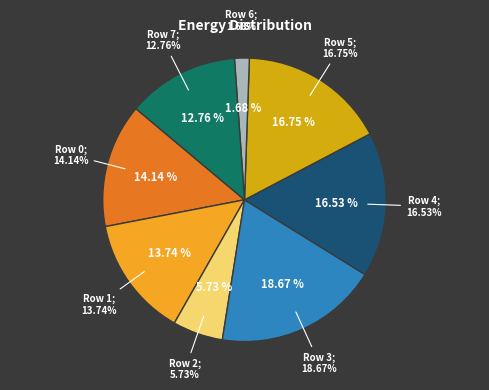

True or false: Row 5 accounts for 17% of the total.

True